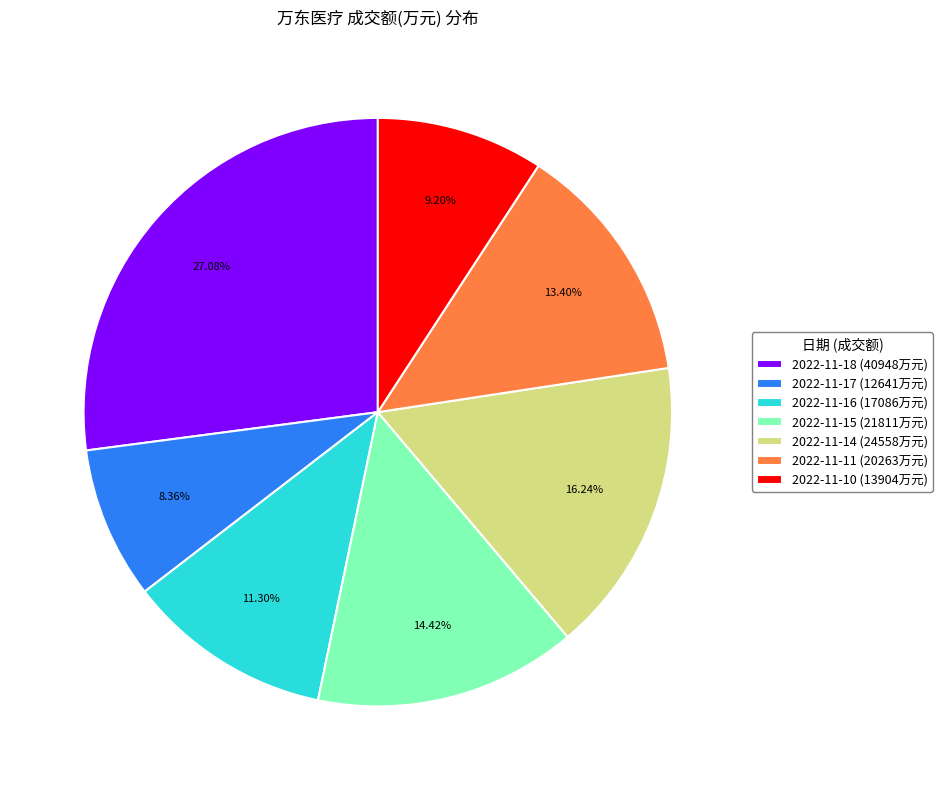

Count the number of slices in the pie.

7